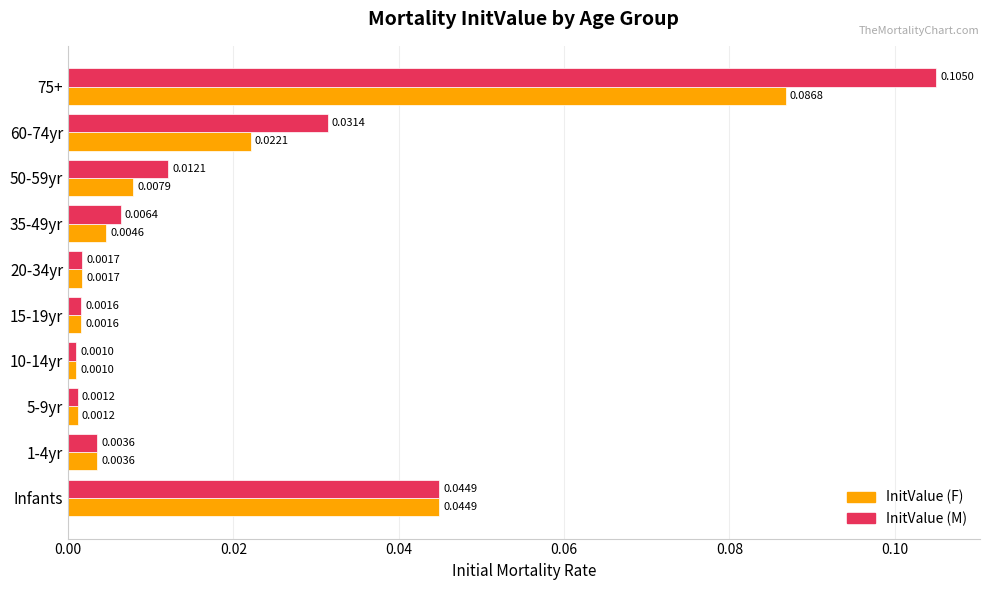

Rank the series by their average value, from lowest to highest.

InitValue (F), InitValue (M)